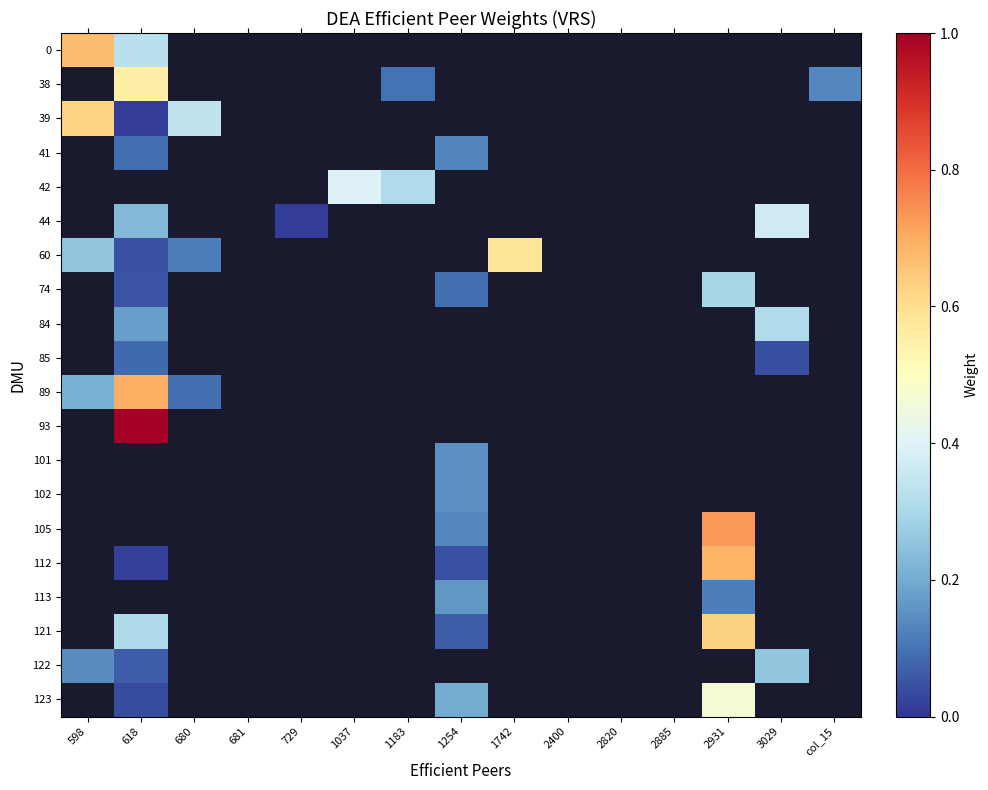

Which has a higher value, col_15 or 2885?

col_15